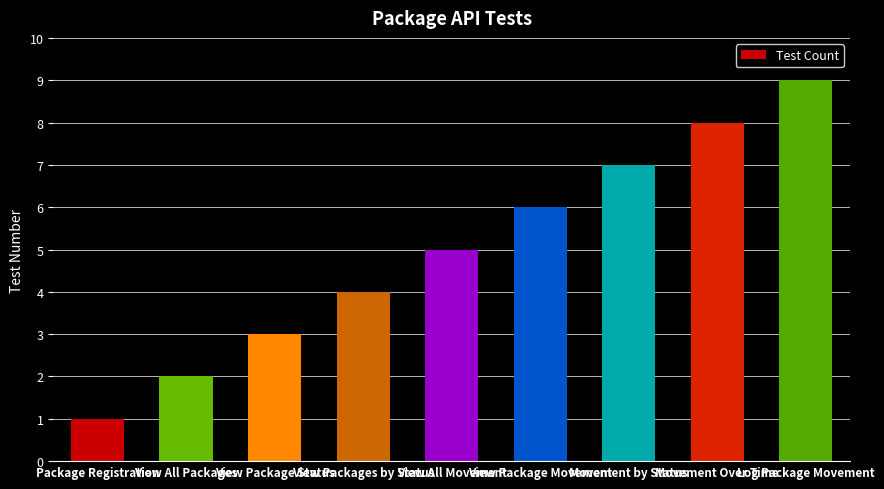

What is the average value?

5